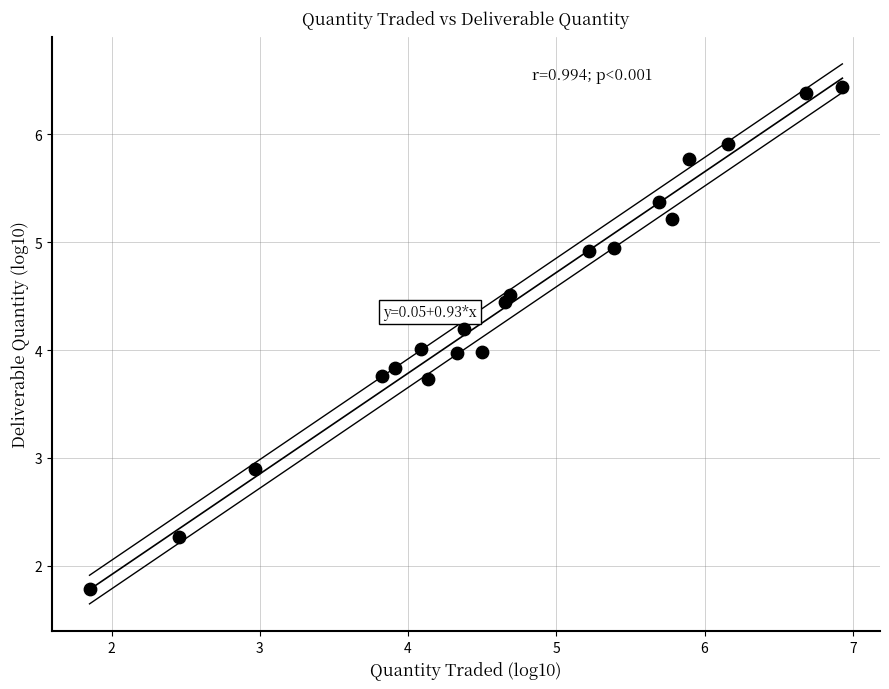

What is the range of X values (max minus min)?

5.1